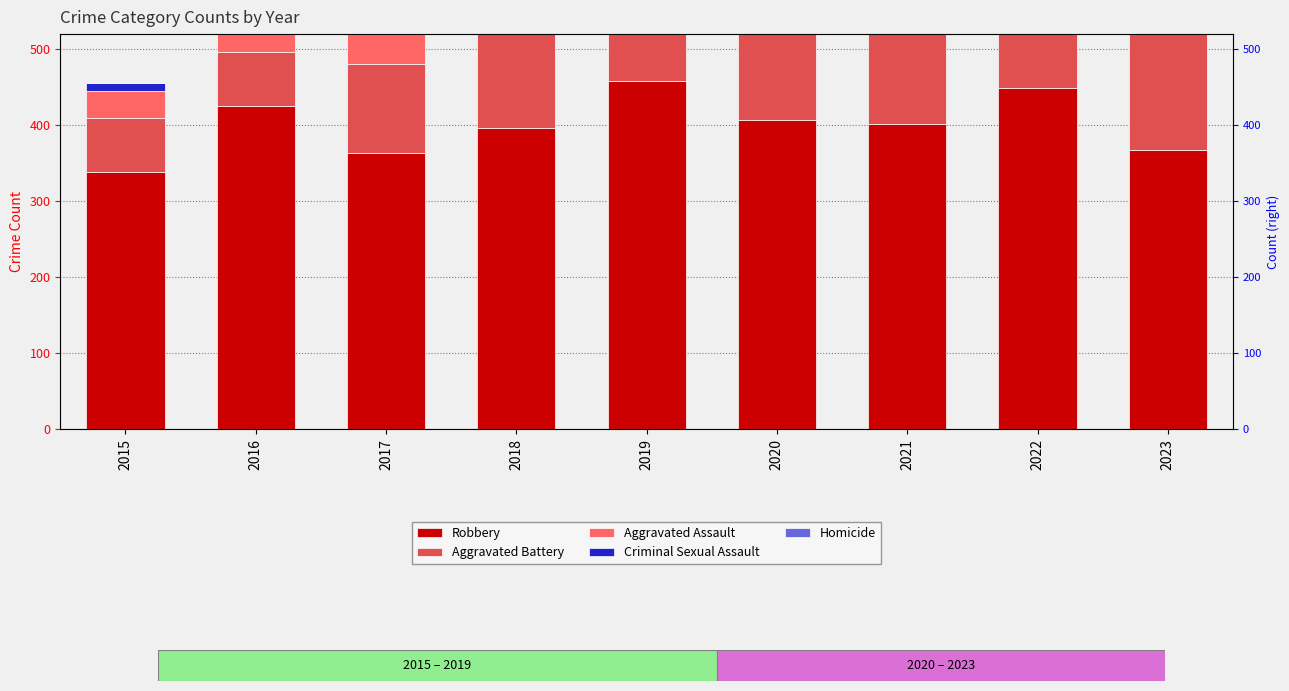

The value of Aggravated Battery at 2021 is 129. True or false?

True